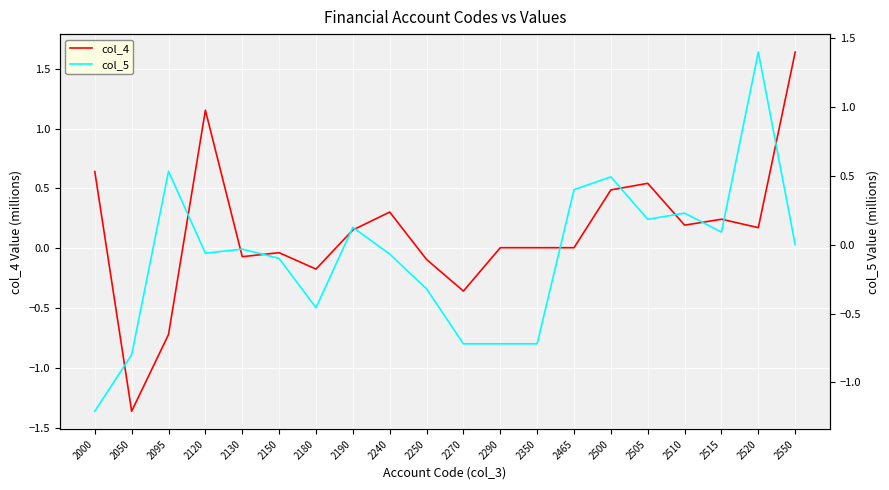

How many times do col_5 and col_4 cross each other?

10